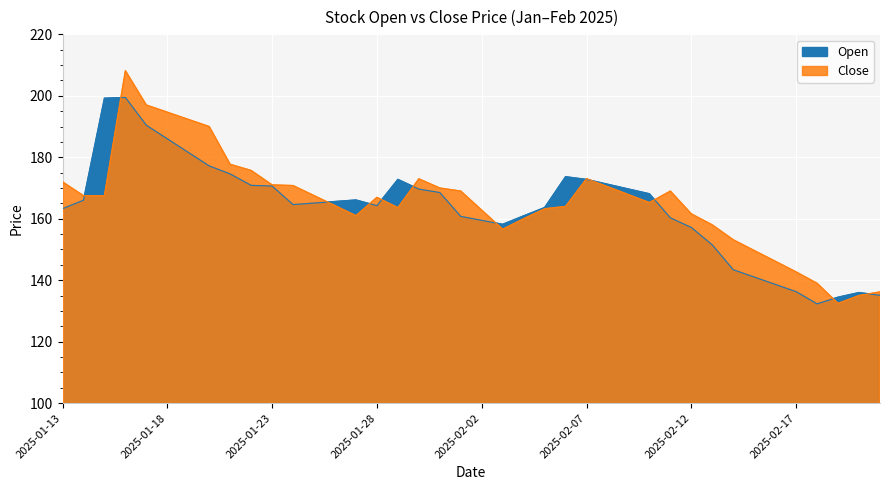

List the series in order of their overall mean, highest first.

Close, Open